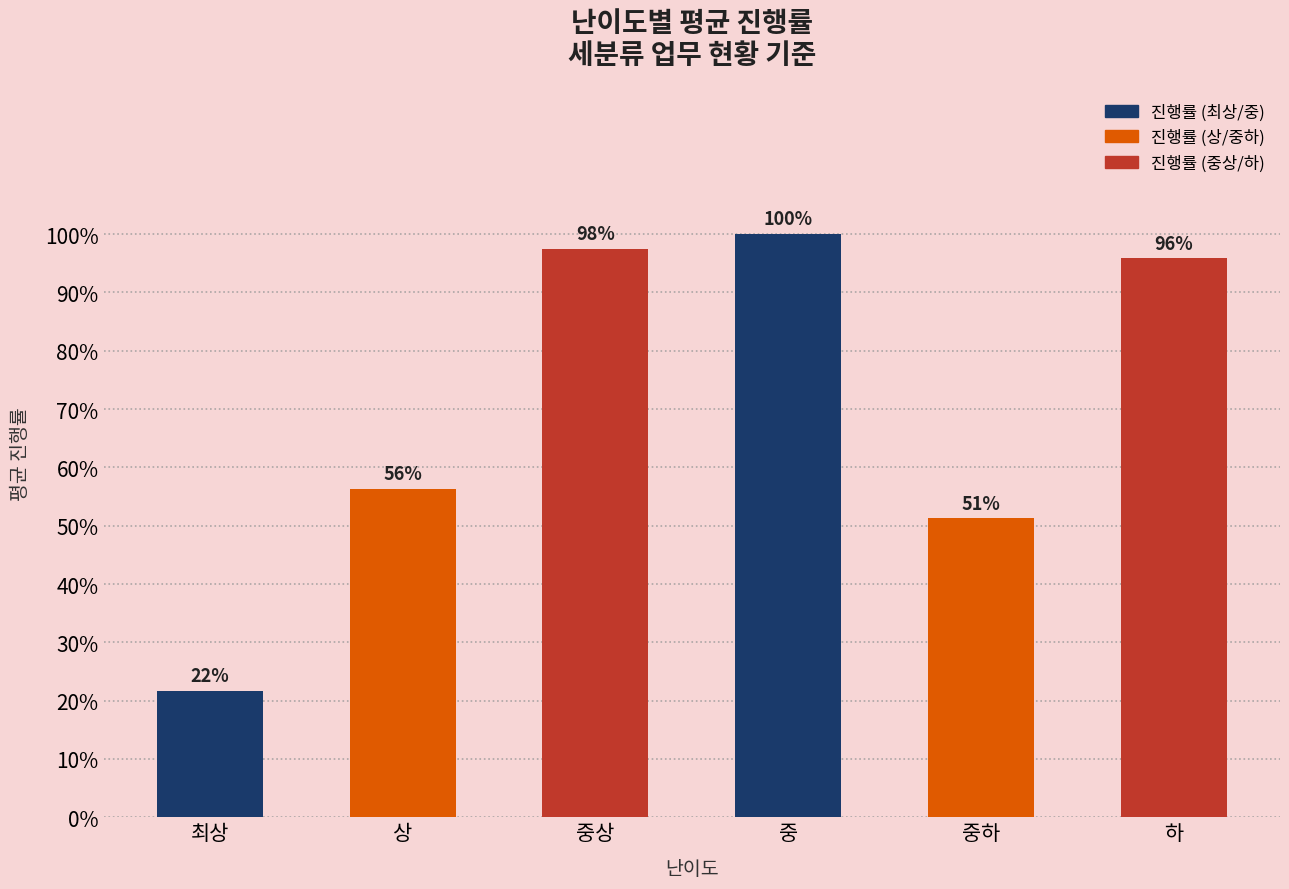

Reading left to right, what are all the values shown in this chart?

최상=0.2	상=0.6	중상=1.0	중=1.0	중하=0.5	하=1.0